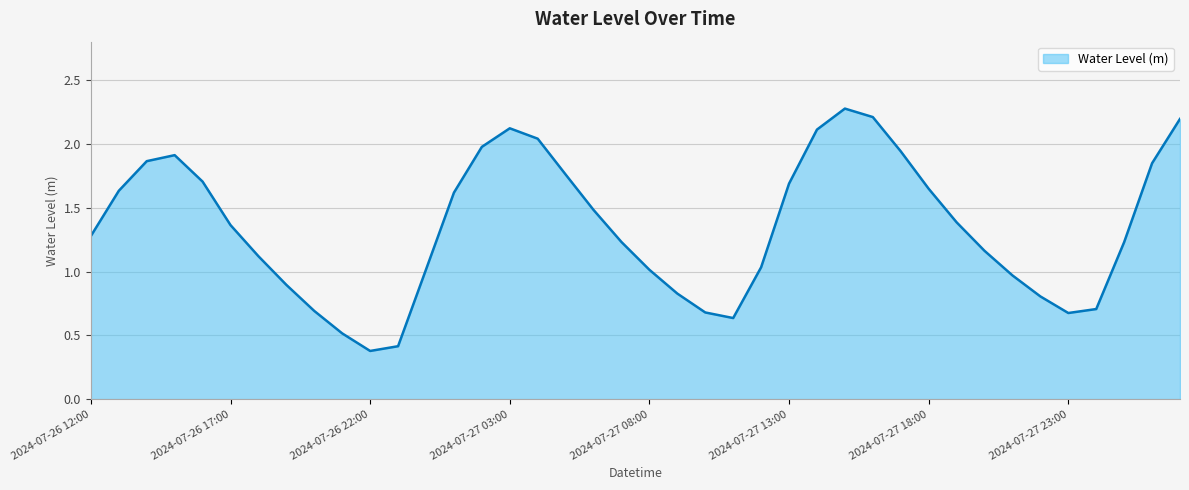

What is the minimum value shown in the chart?

0.4